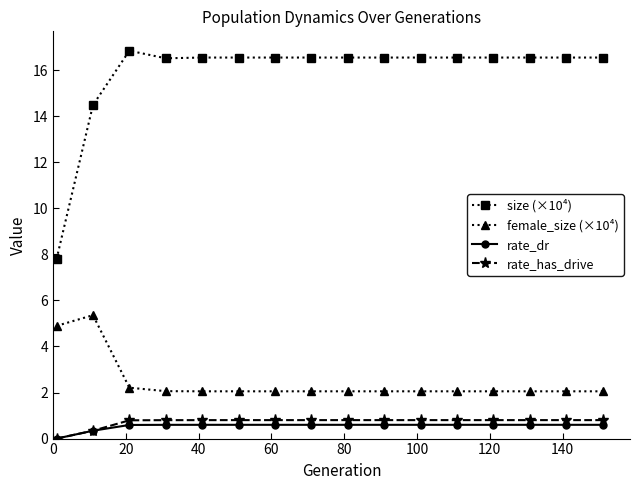

Reading left to right, list all the values displayed in this chart.

size (×10⁴): 7.8	14.5	16.8	16.5	16.5	16.5	16.5	16.5	16.5	16.5	16.5	16.5	16.5	16.5	16.5	16.5
female_size (×10⁴): 4.9	5.4	2.2	2.1	2.1	2.1	2.1	2.1	2.1	2.1	2.1	2.1	2.1	2.1	2.1	2.1
rate_dr: 0.0	0.3	0.6	0.6	0.6	0.6	0.6	0.6	0.6	0.6	0.6	0.6	0.6	0.6	0.6	0.6
rate_has_drive: 0.0	0.3	0.8	0.8	0.8	0.8	0.8	0.8	0.8	0.8	0.8	0.8	0.8	0.8	0.8	0.8